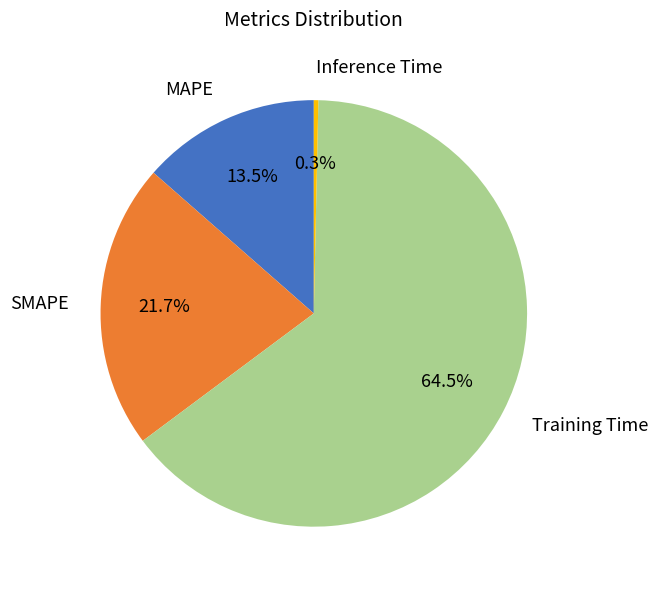

How many slices are in this pie chart?

4